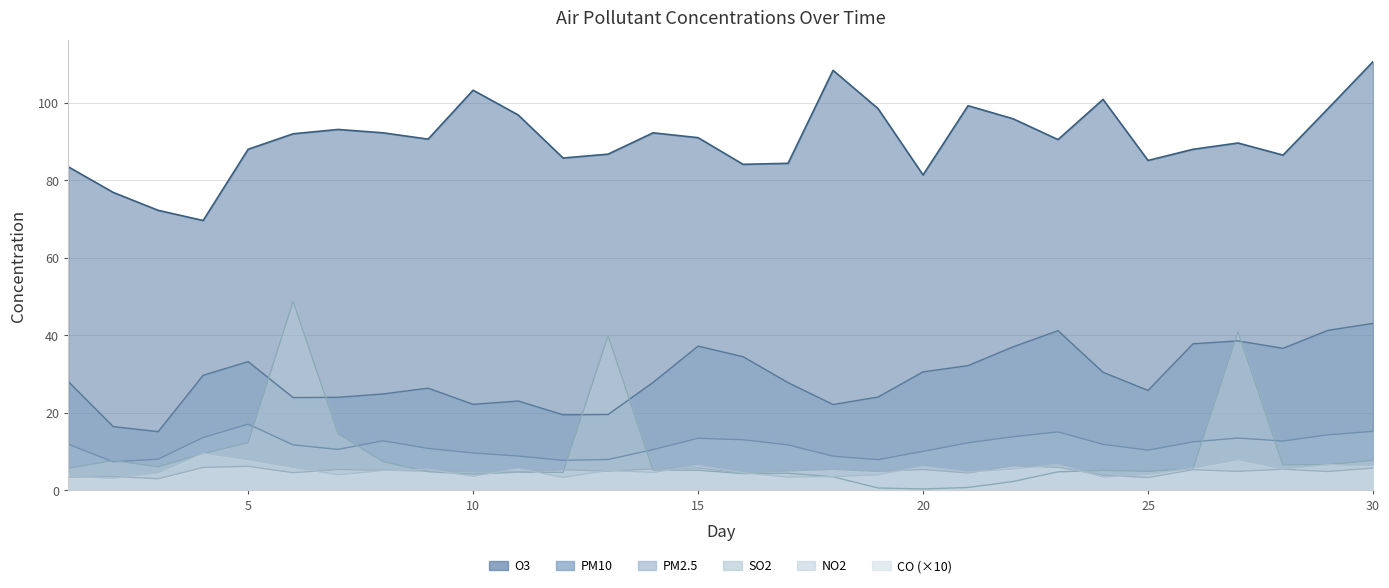

List the series in order of their peak value, lowest first.

NO2, CO, PM2.5, PM10, SO2, O3